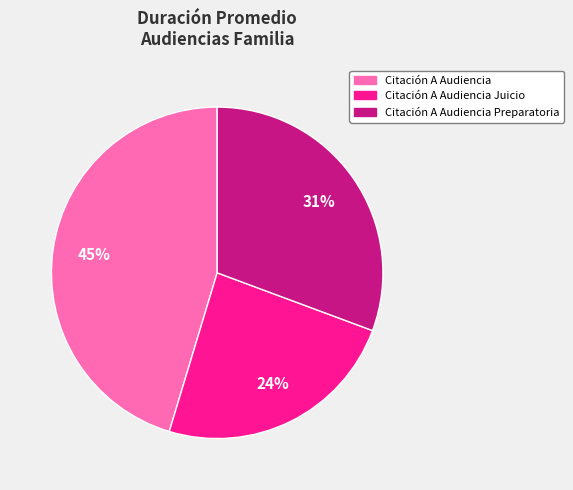

Is there any slice that represents more than half of the pie?

No